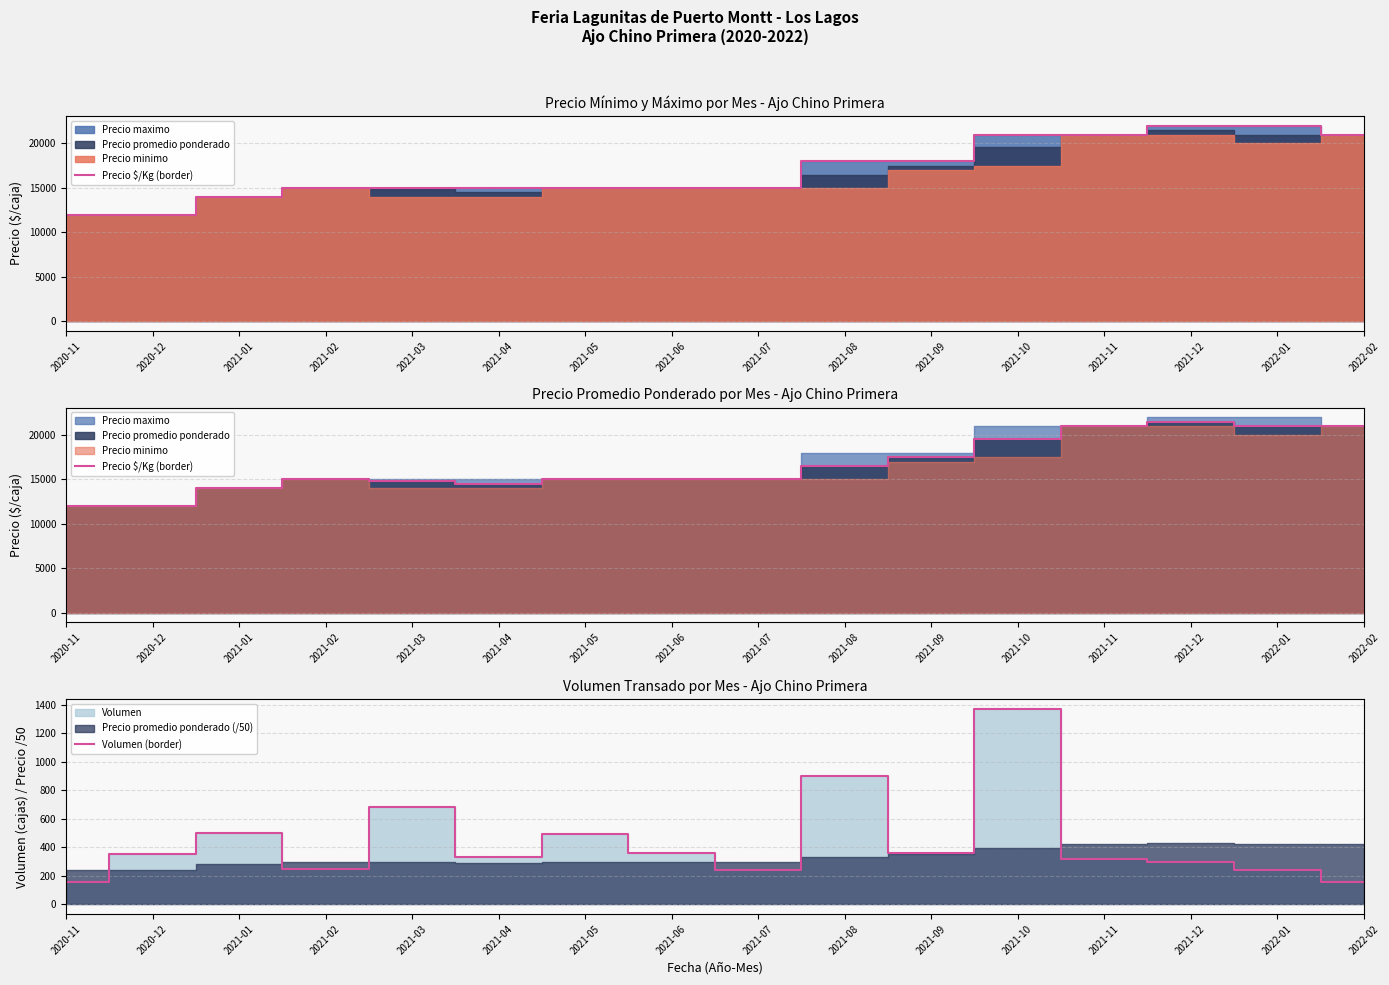

At which category does the chart reach its minimum across all series?

2020-11